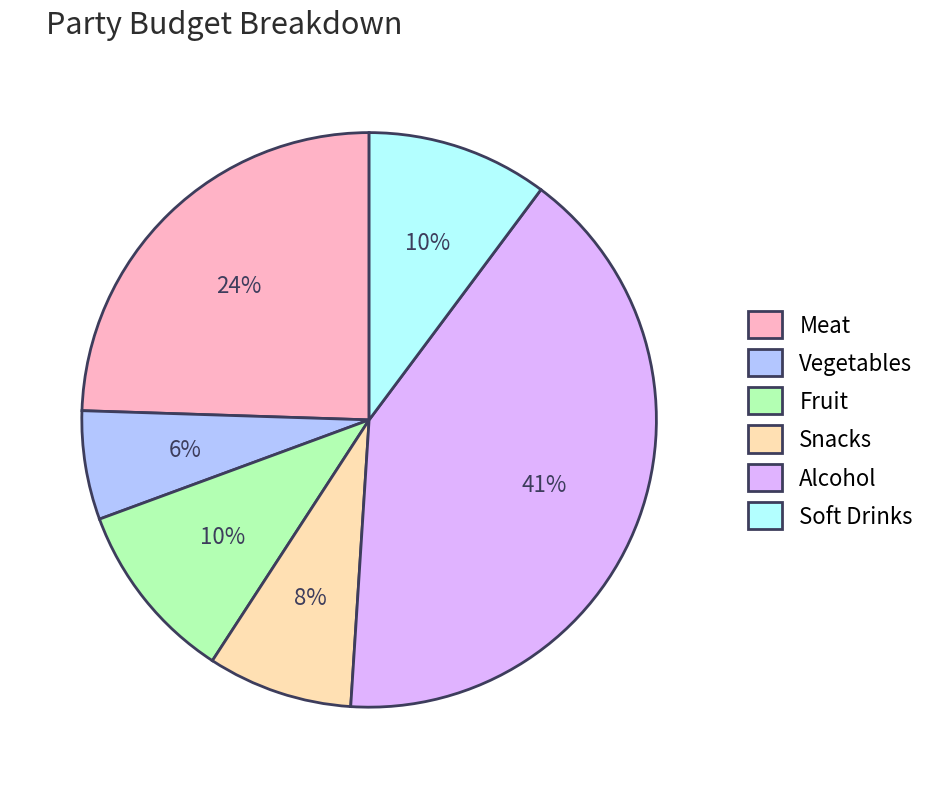

What percentage is the Snacks slice, to the nearest percent?

8%